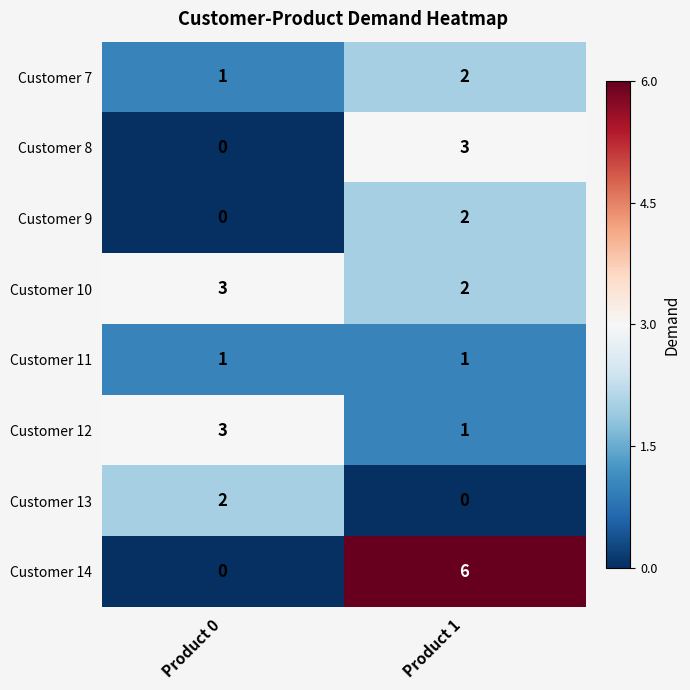

What is the sum of the Customer 8 values at Product 0 and Product 1?

3